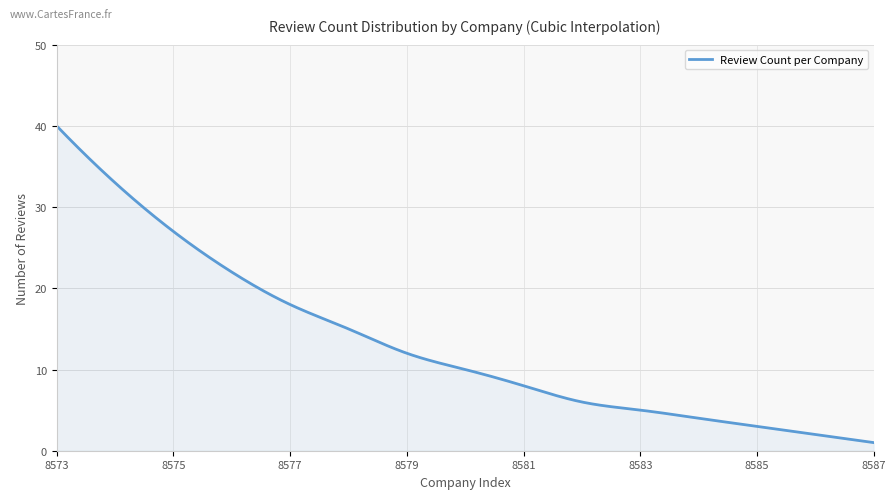

What is the greatest value displayed?

40.0